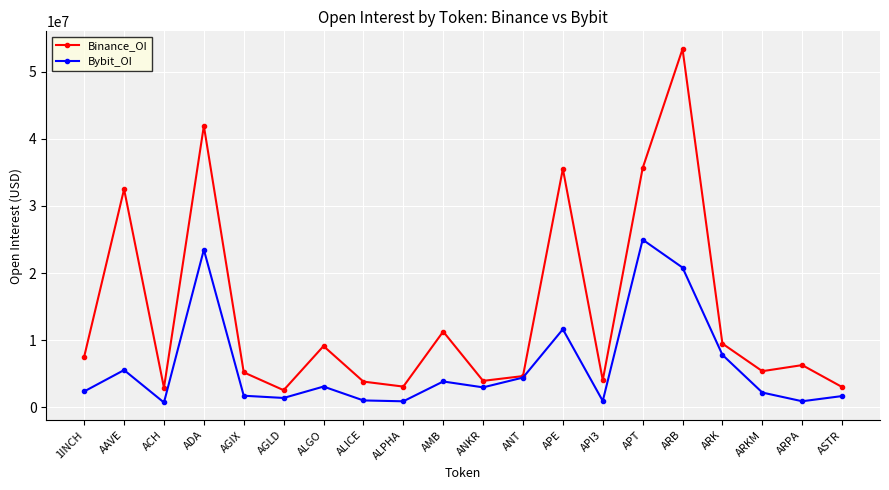

What is the sum of all Binance_OI values?

281164289